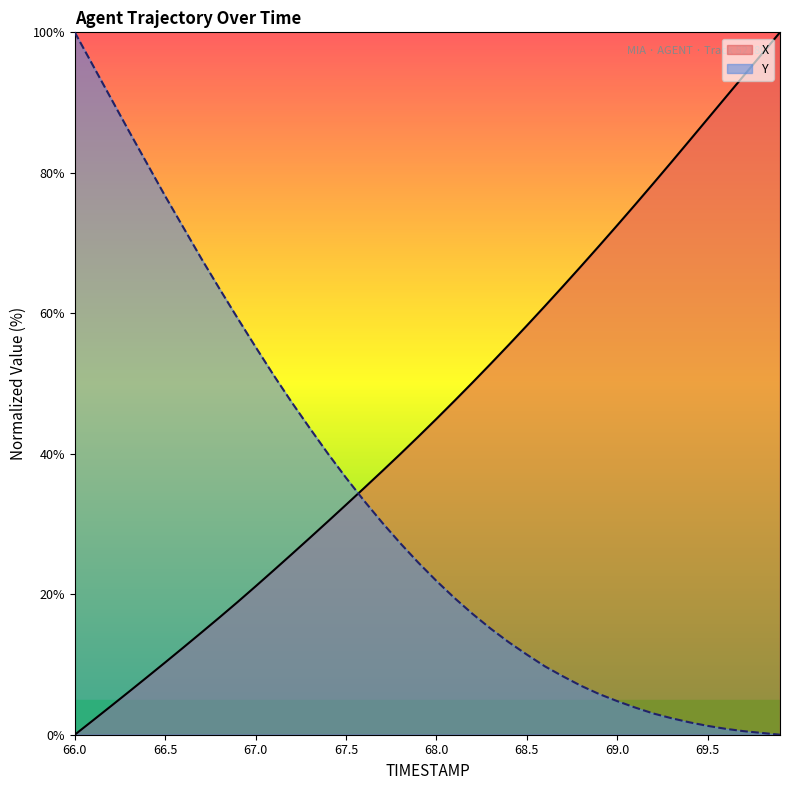

How many lines are shown in the chart?

2